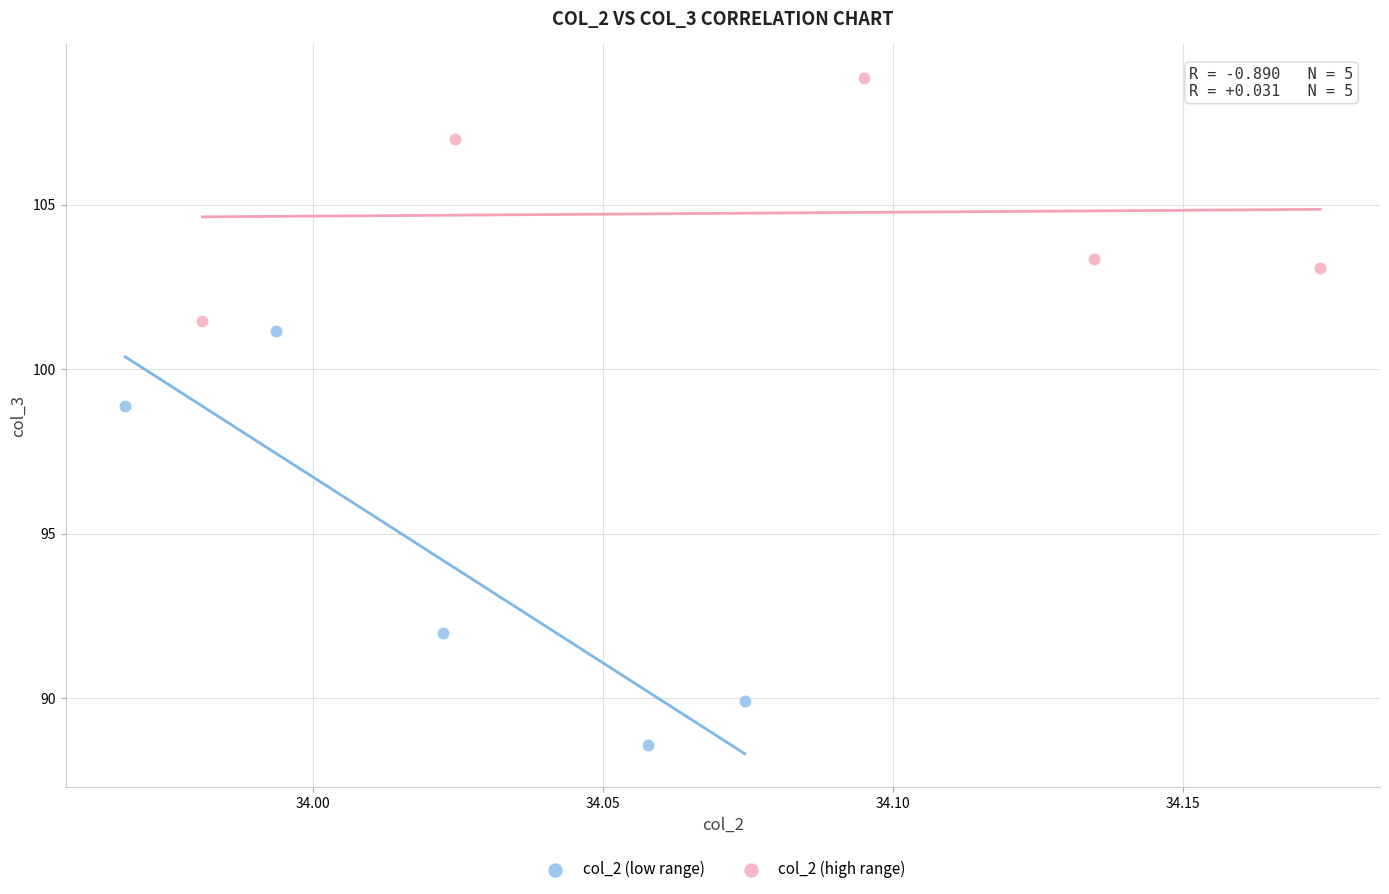

Which series contains the highest Y value?

col_2 (high range)